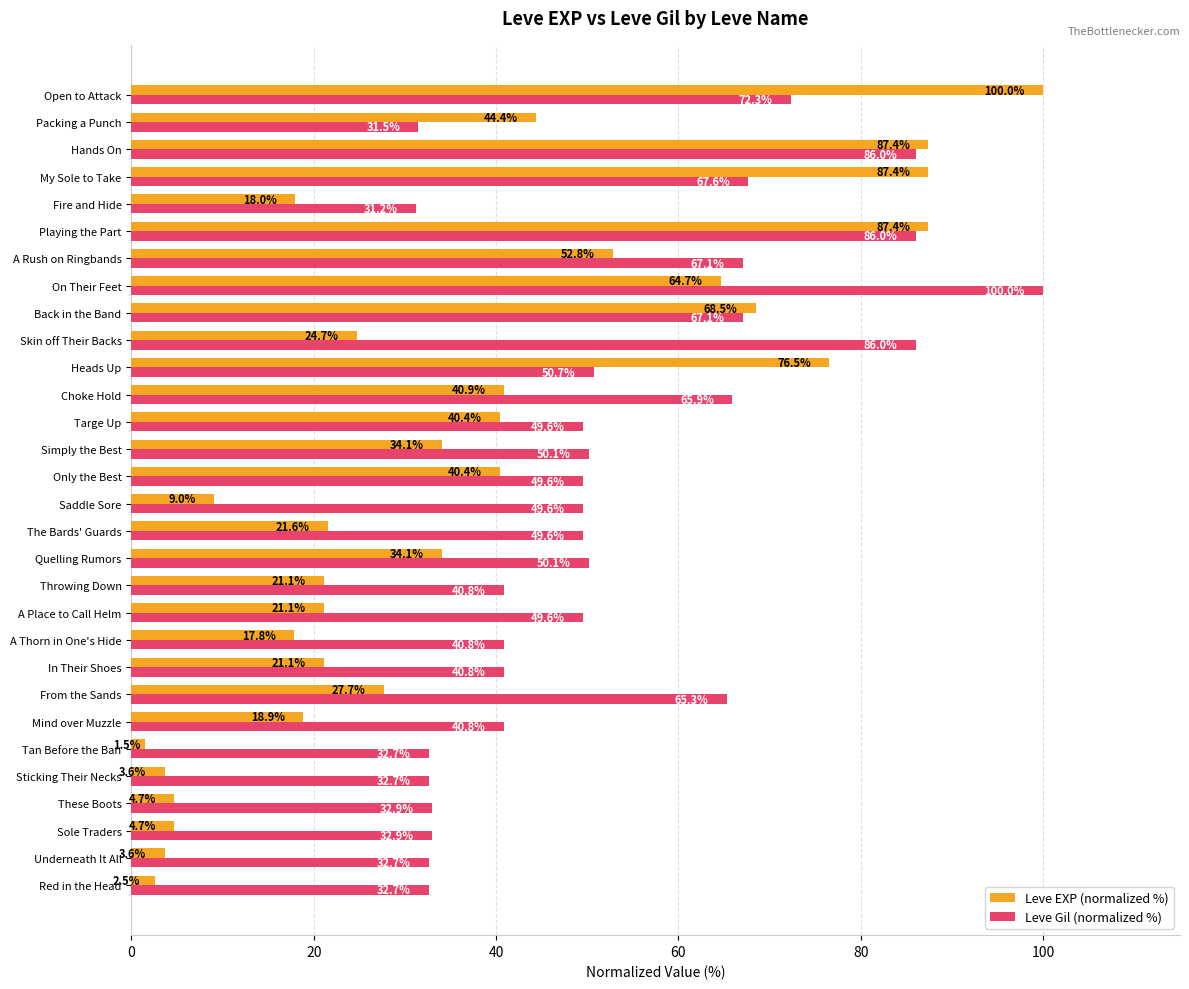

List the series in order of their overall mean, lowest first.

Leve EXP (normalized %), Leve Gil (normalized %)